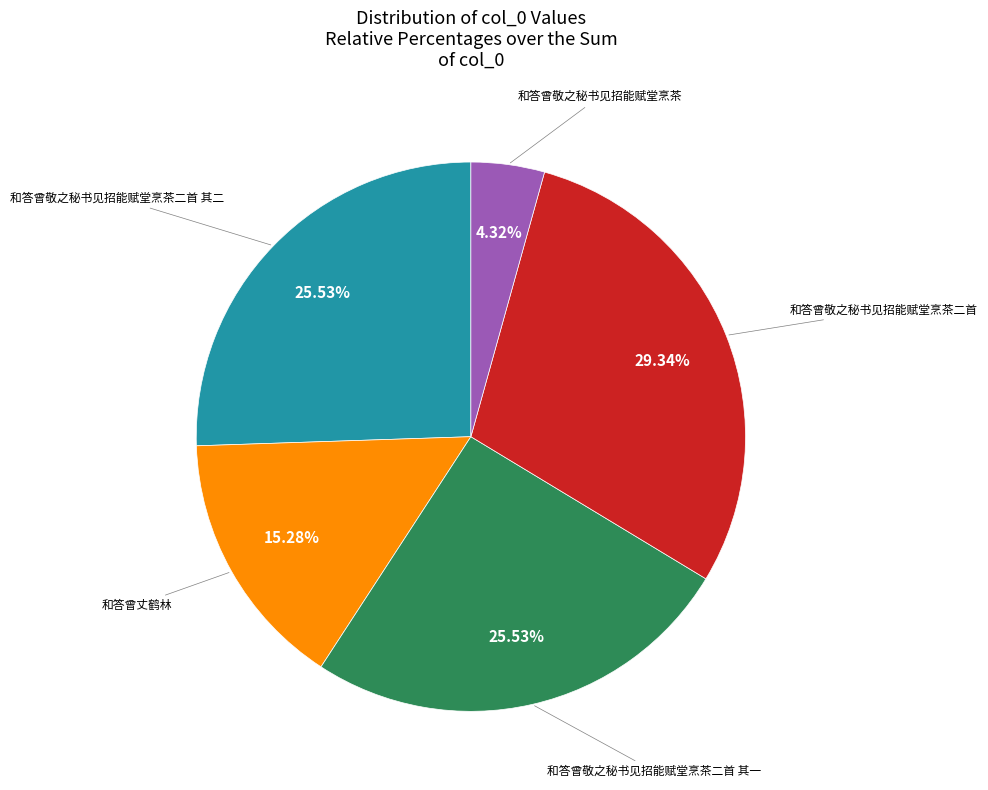

Which slice is the largest?

和答曾敬之秘书见招能赋堂烹茶二首